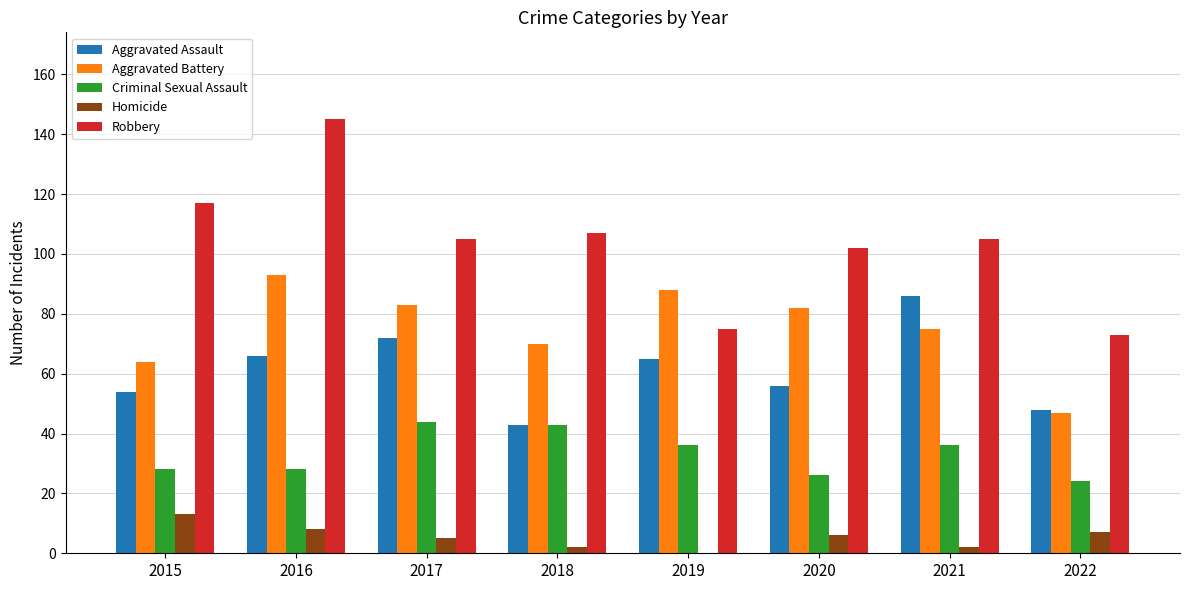

What is the difference between the Aggravated Battery values at 2020 and 2017?

1